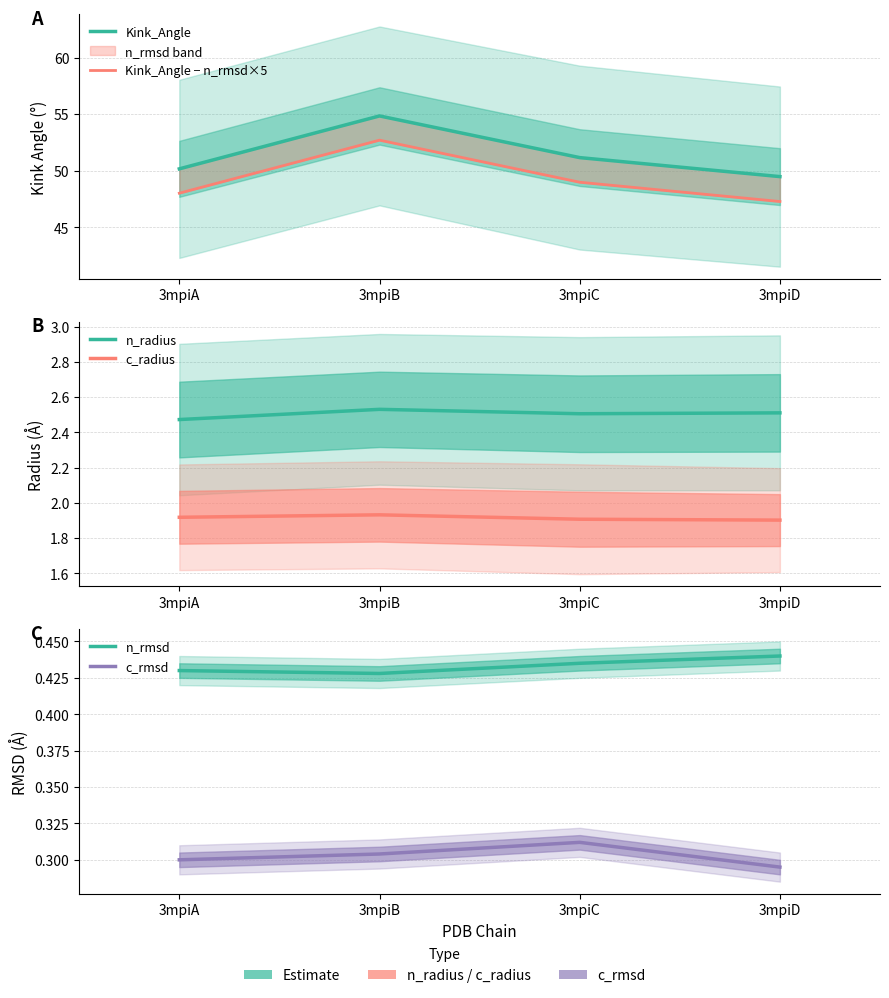

List the series in order of their peak value, lowest first.

c_rmsd, n_rmsd, c_radius, n_radius, Kink_Angle − n_rmsd×5, Kink_Angle